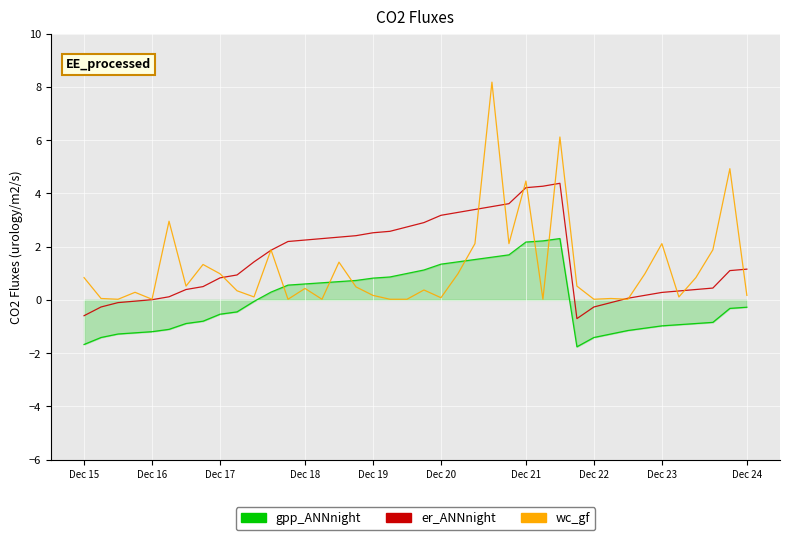

List the series in order of their peak value, highest first.

wc_gf, er_ANNnight, gpp_ANNnight